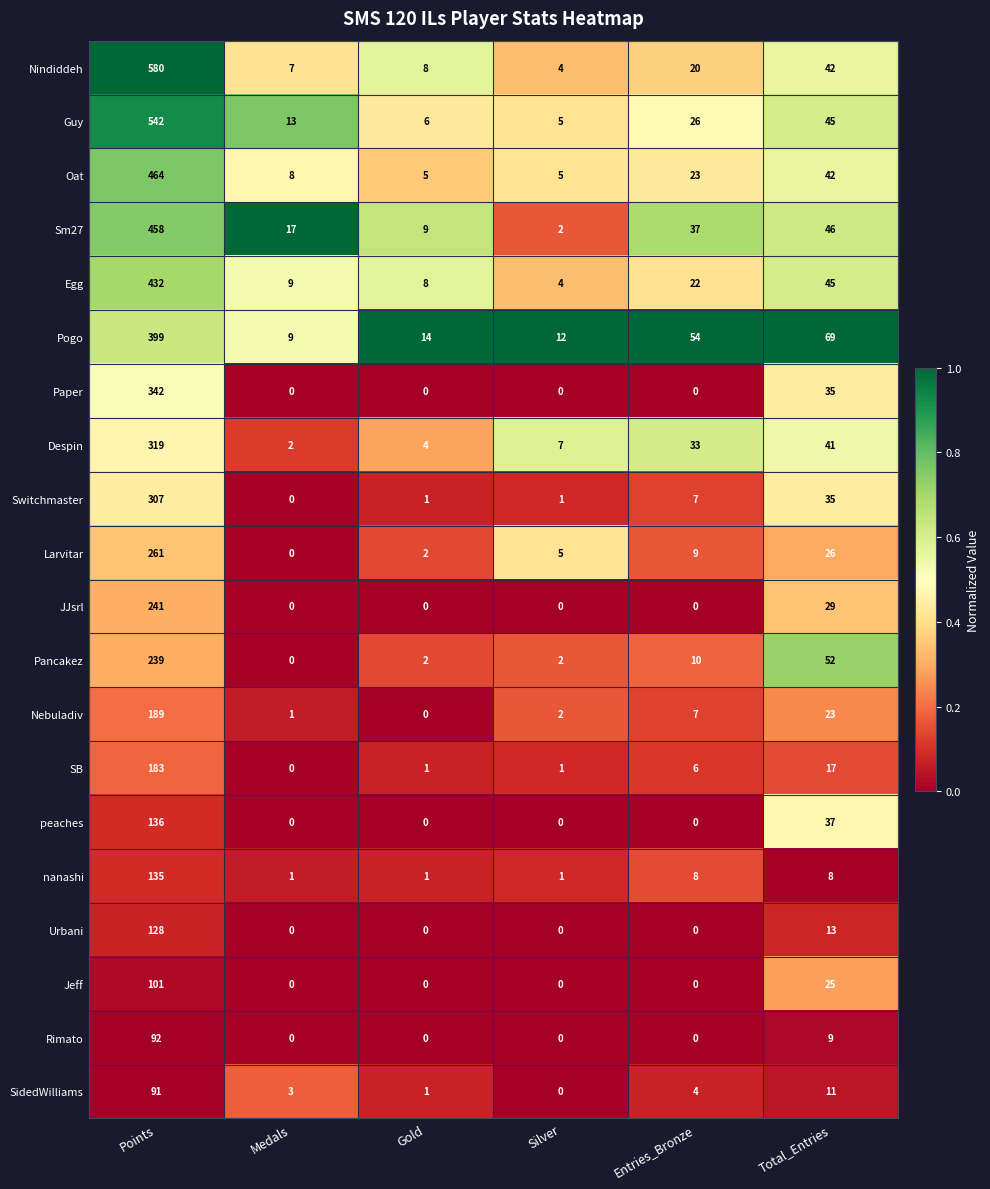

Rank the series by their maximum value, from highest to lowest.

Nindiddeh, Guy, Oat, Sm27, Egg, Pogo, Paper, Despin, Switchmaster, Larvitar, JJsrl, Pancakez, Nebuladiv, SB, peaches, nanashi, Urbani, Jeff, Rimato, SidedWilliams